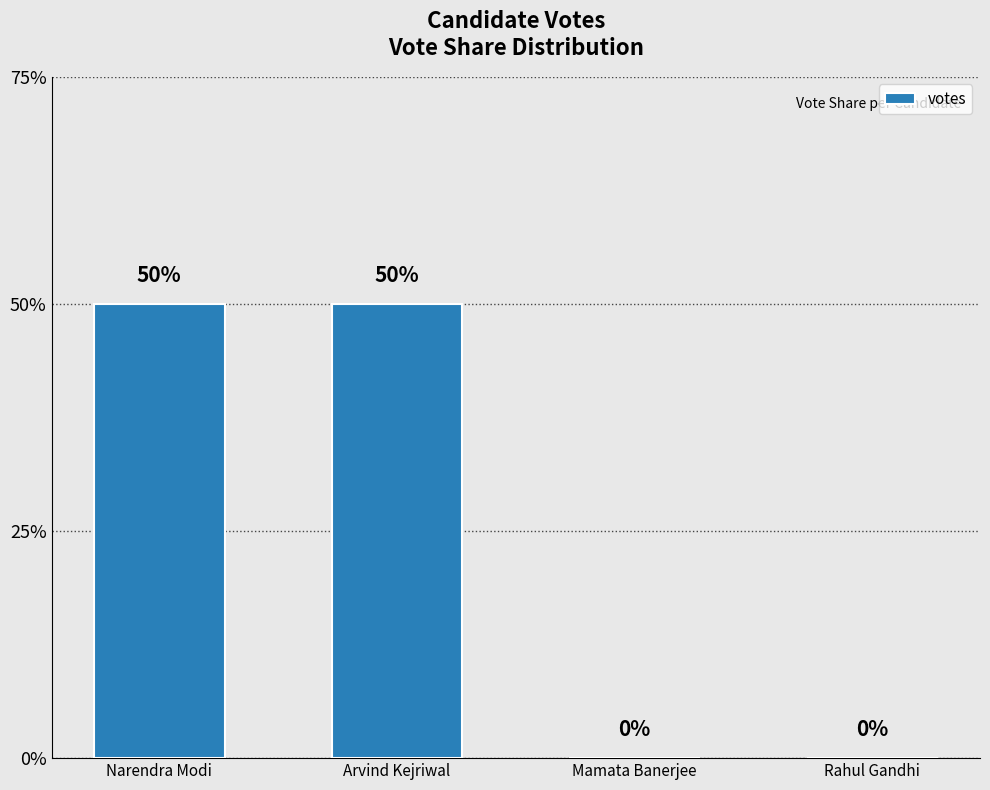

What is the label of the 2nd bar from the right?

Mamata Banerjee